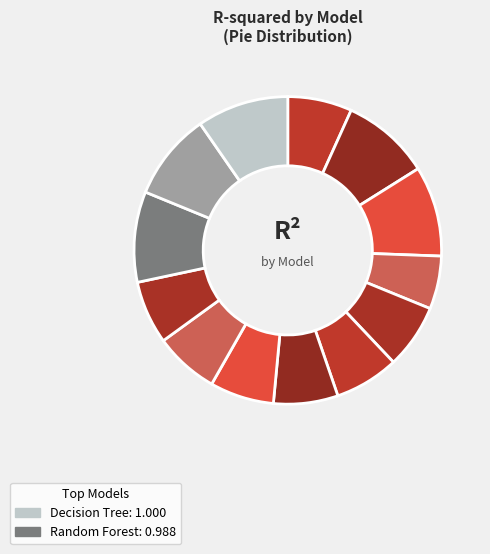

How many slices are in this pie chart?

13